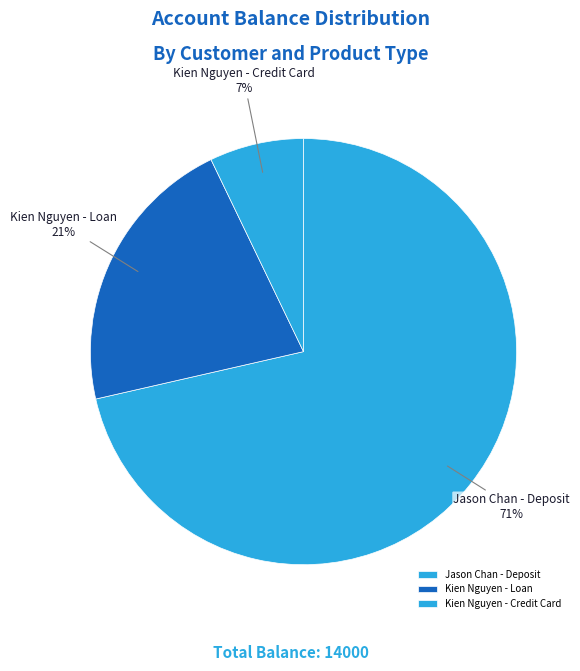

How many segments does this pie chart have?

3